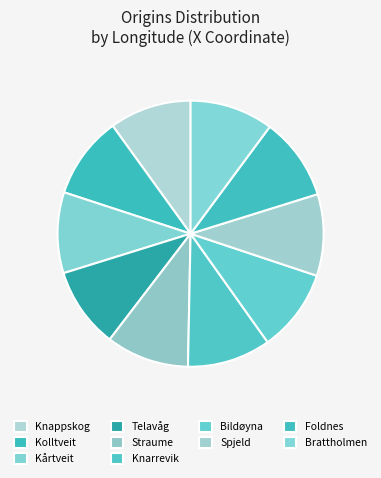

Count the number of slices in the pie.

10